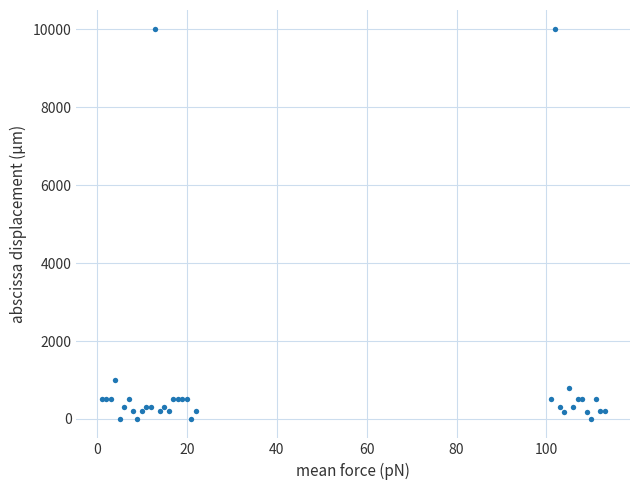

What Y value in the scatter plot is closest to 4999?

1000